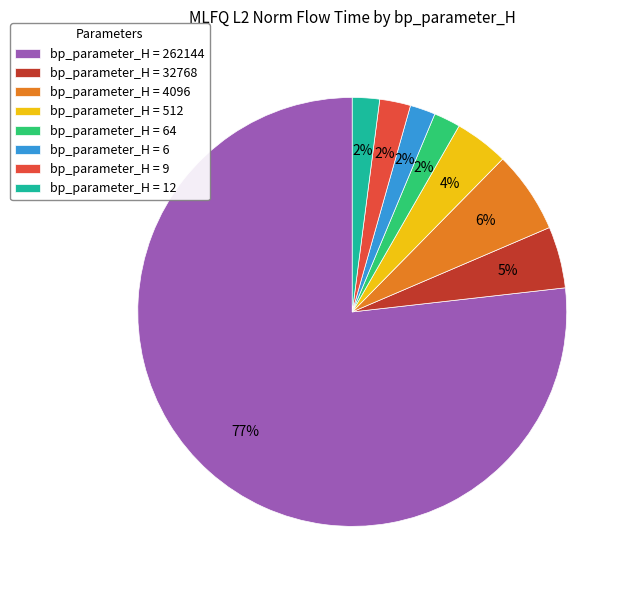

Is it true that bp_parameter_H = 64 is 2% of the pie?

True